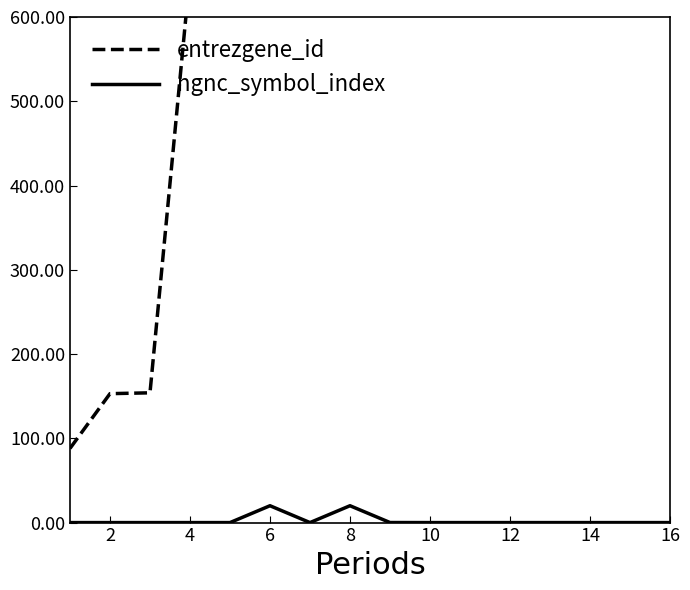

The value of hgnc_symbol_index at 6 is 20.0. True or false?

True